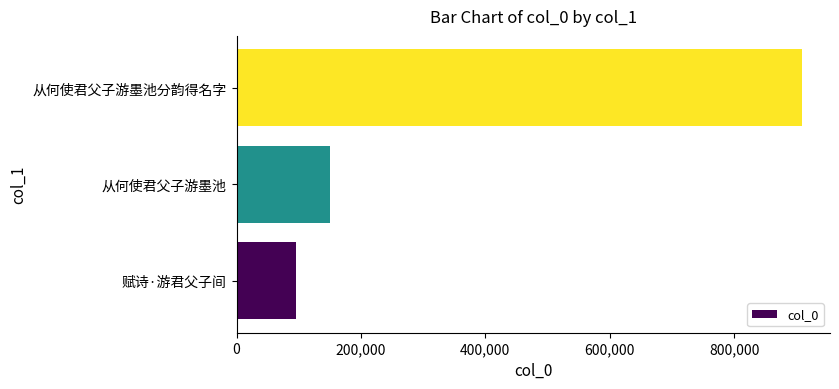

What is the maximum value shown in the chart?

908755